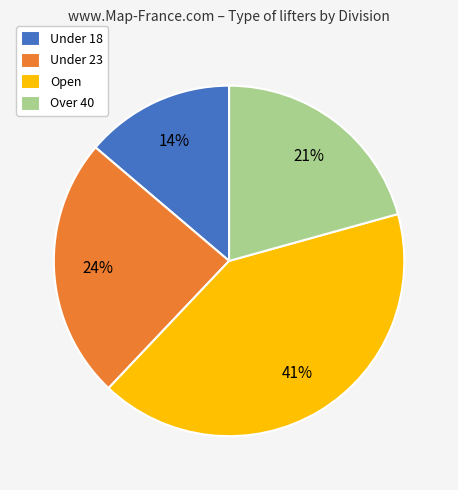

Which category has the smallest portion of the pie?

Under 18